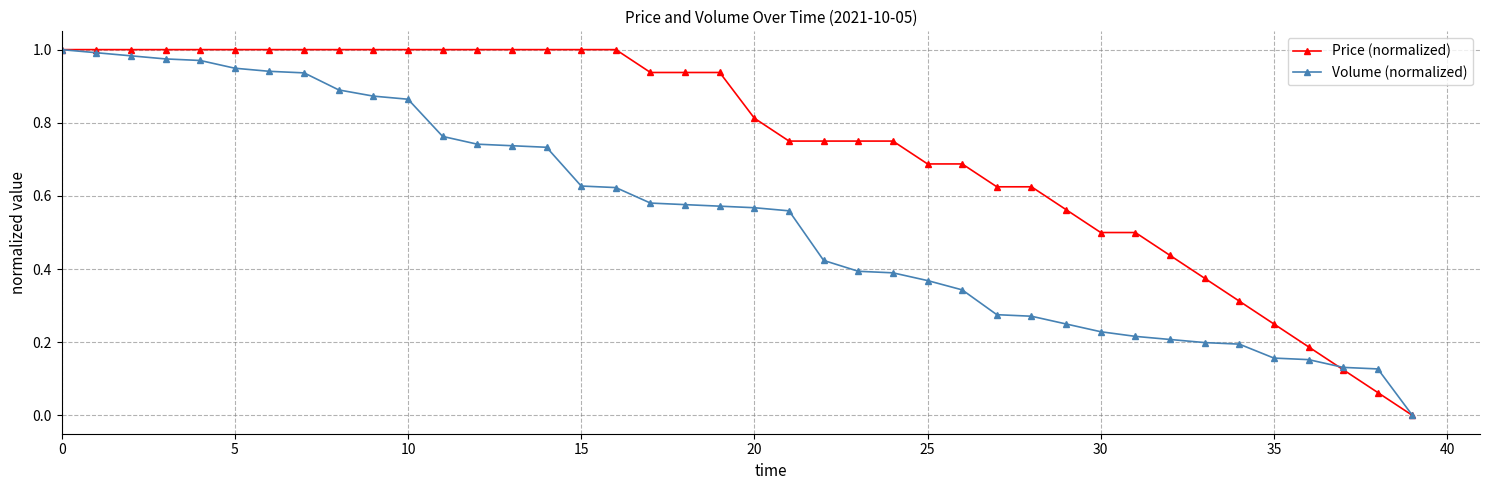

Rank the series by their average value, from highest to lowest.

Price (normalized), Volume (normalized)